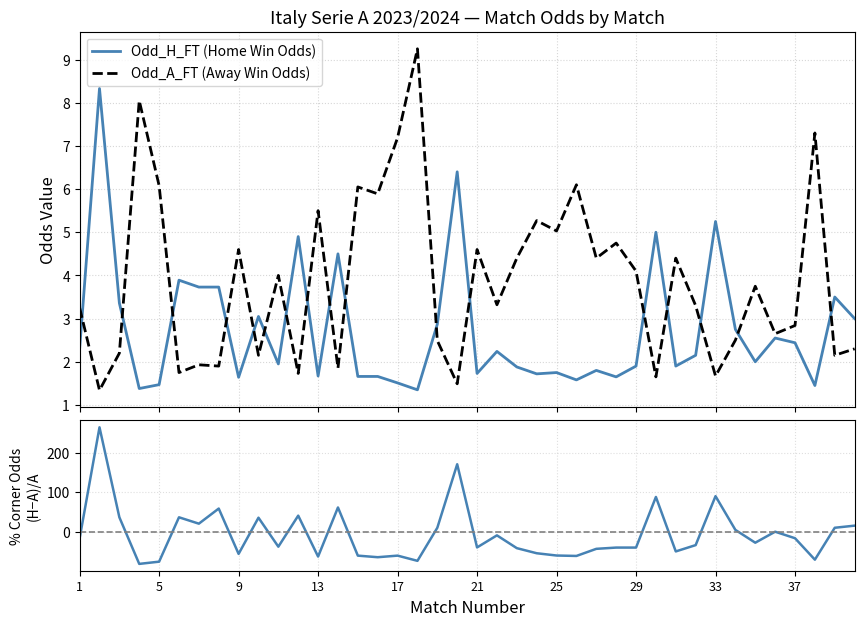

What is the highest value of the Odd_H_FT (Home Win Odds) series?

8.3